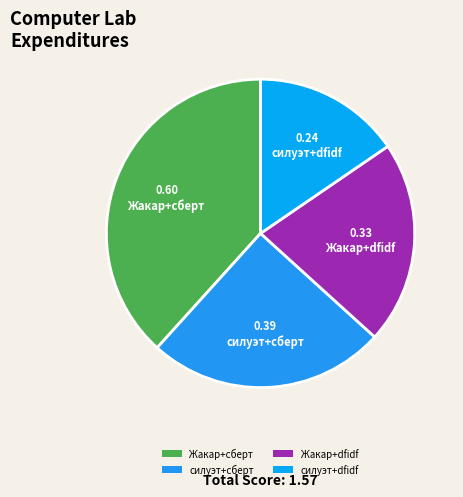

Between силуэт+dfidf and Жакар+dfidf, which is larger?

Жакар+dfidf